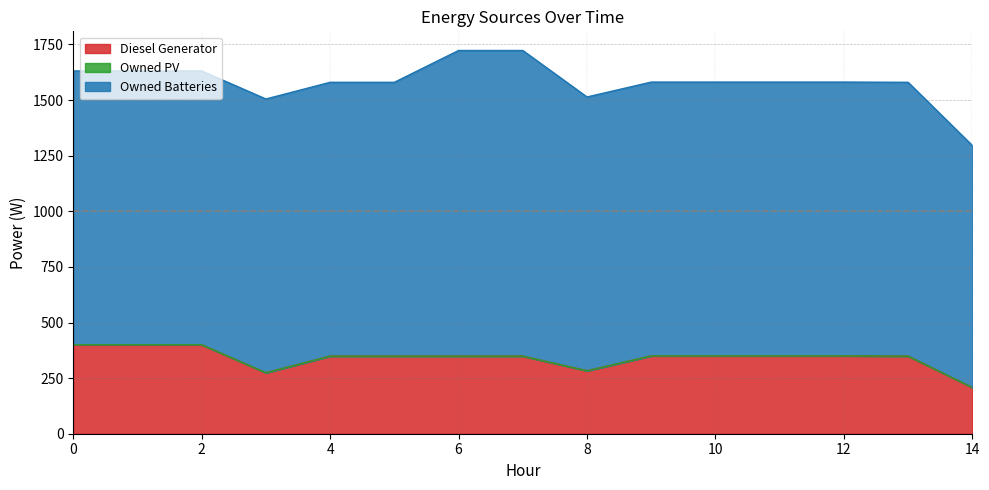

Rank the series by their maximum value, from lowest to highest.

Owned PV, Diesel Generator, Owned Batteries